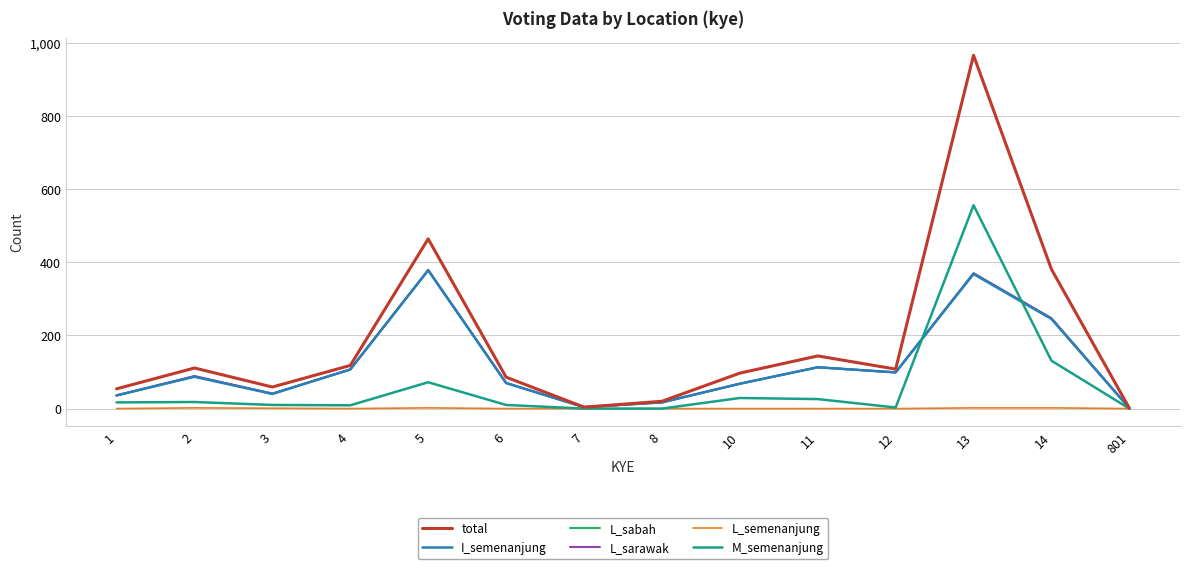

Is this an area chart (filled region under the line)?

No